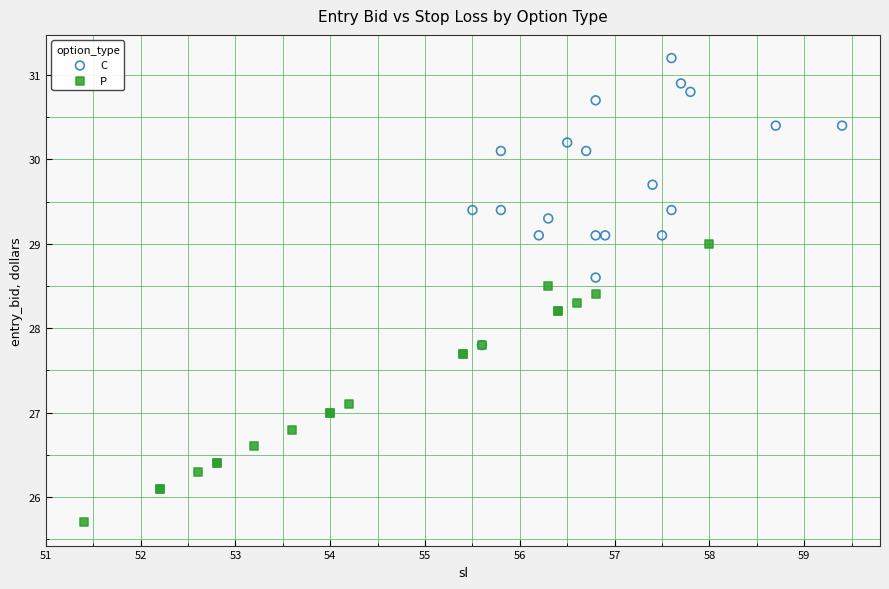

Which series reaches the maximum Y coordinate?

C